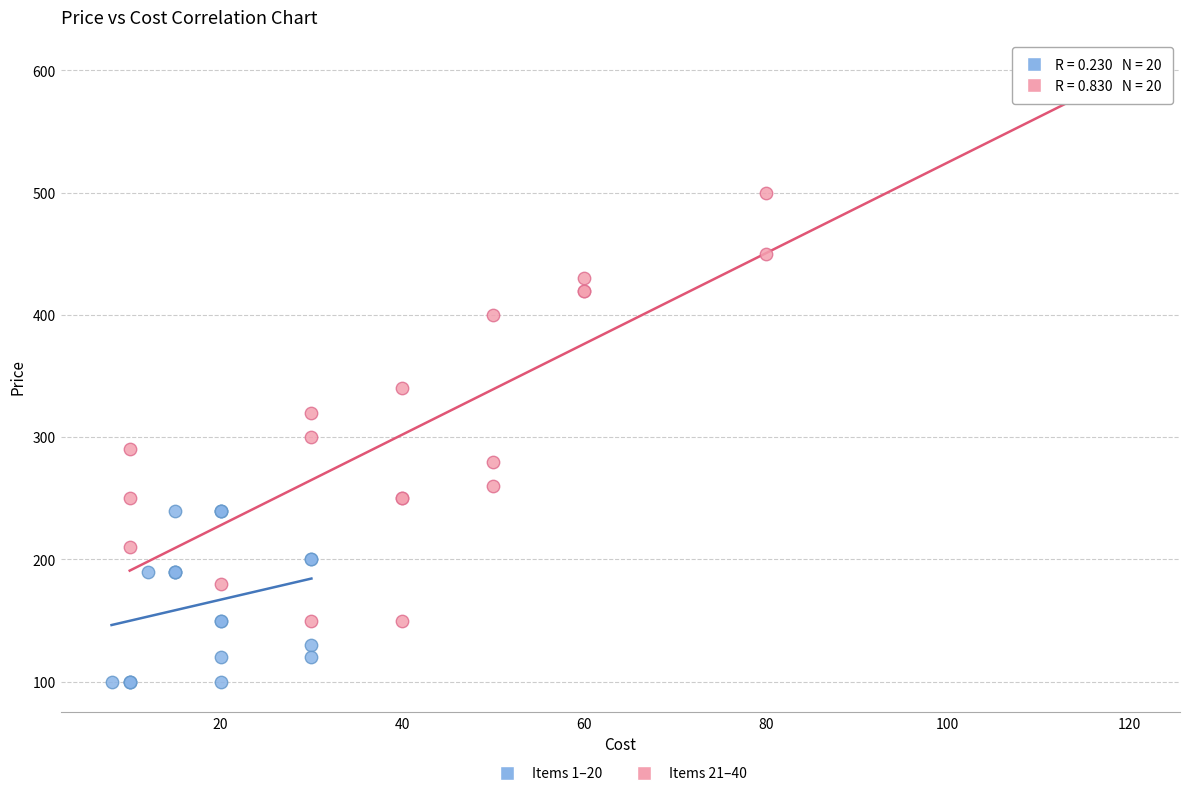

Which series has the largest Y range (max minus min)?

Items 21–40